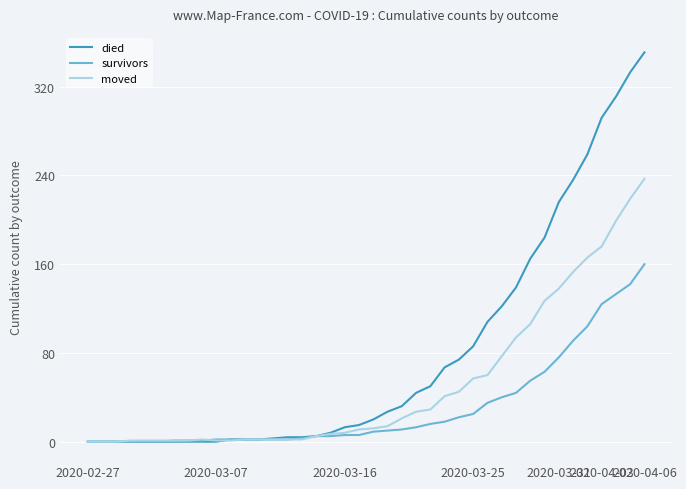

Which series has the largest range (max minus min)?

died